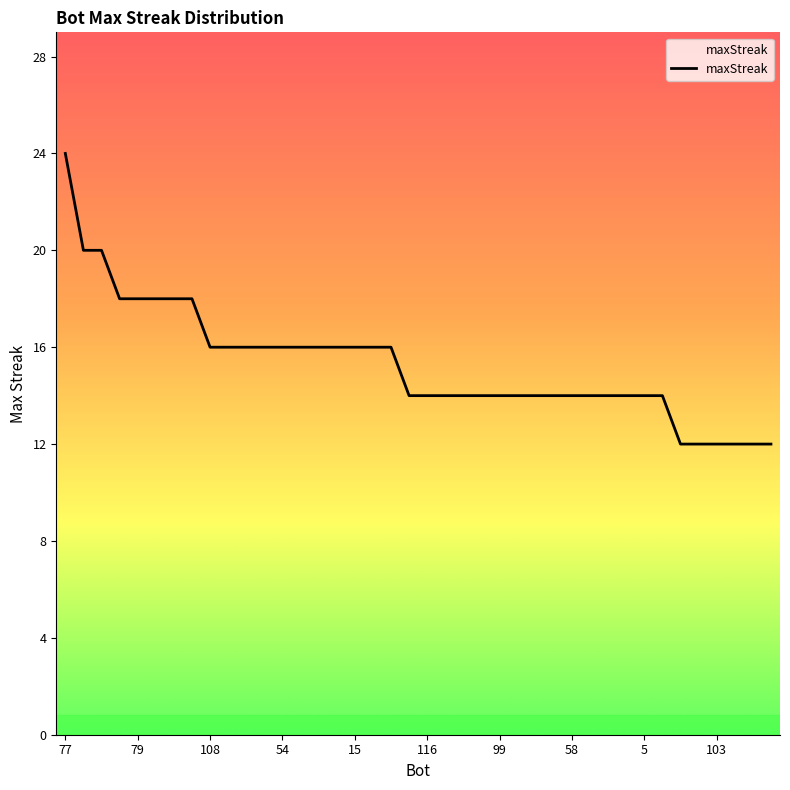

What is the minimum value shown in the chart?

12